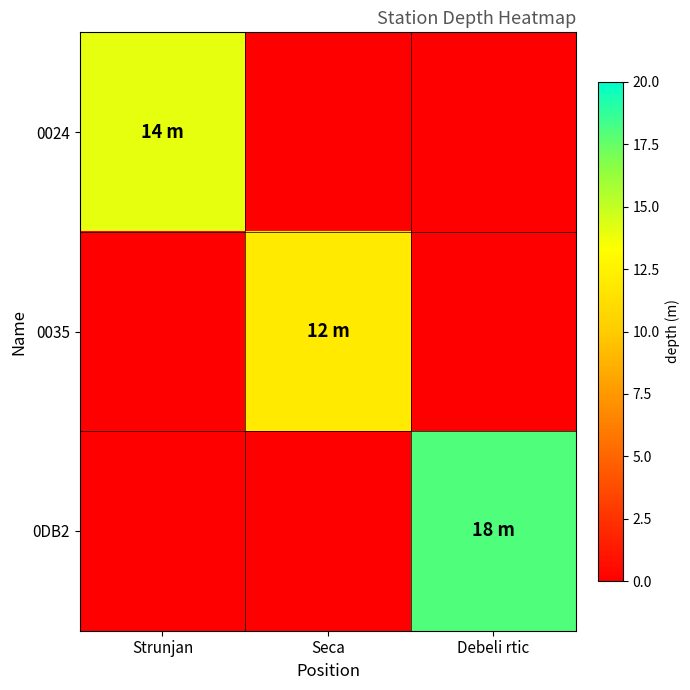

Rank the series by their average value, from lowest to highest.

0035, 0024, 0DB2